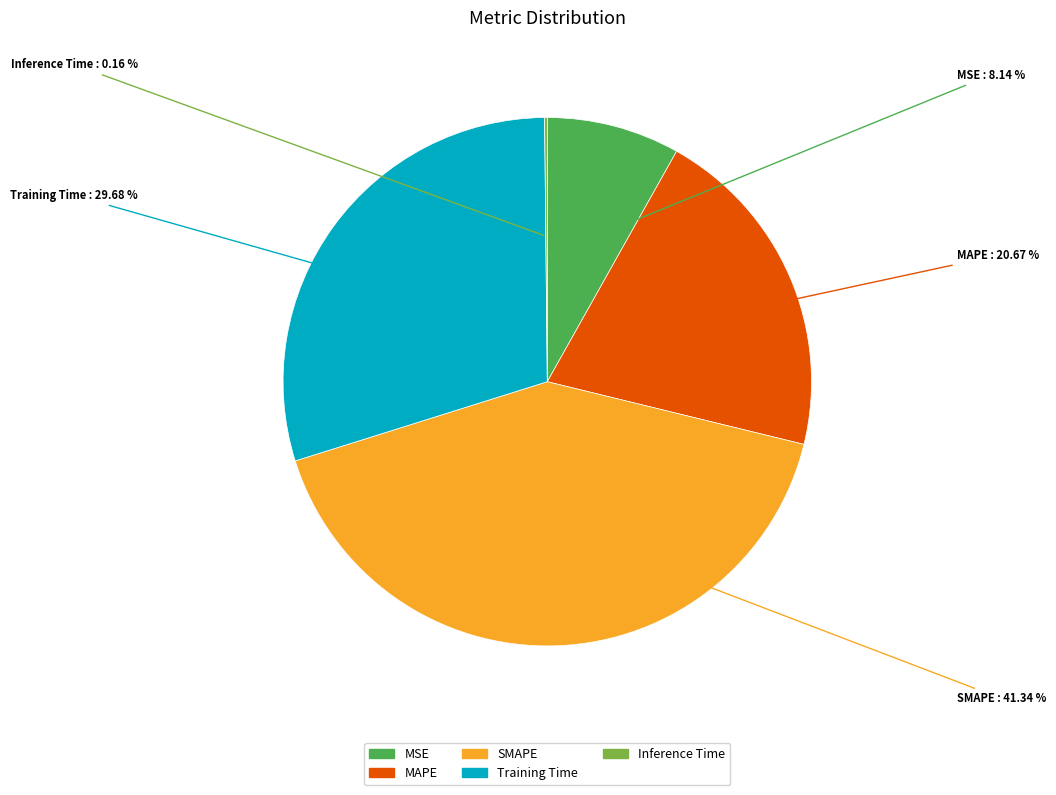

Does Training Time account for over 50% of the chart?

No